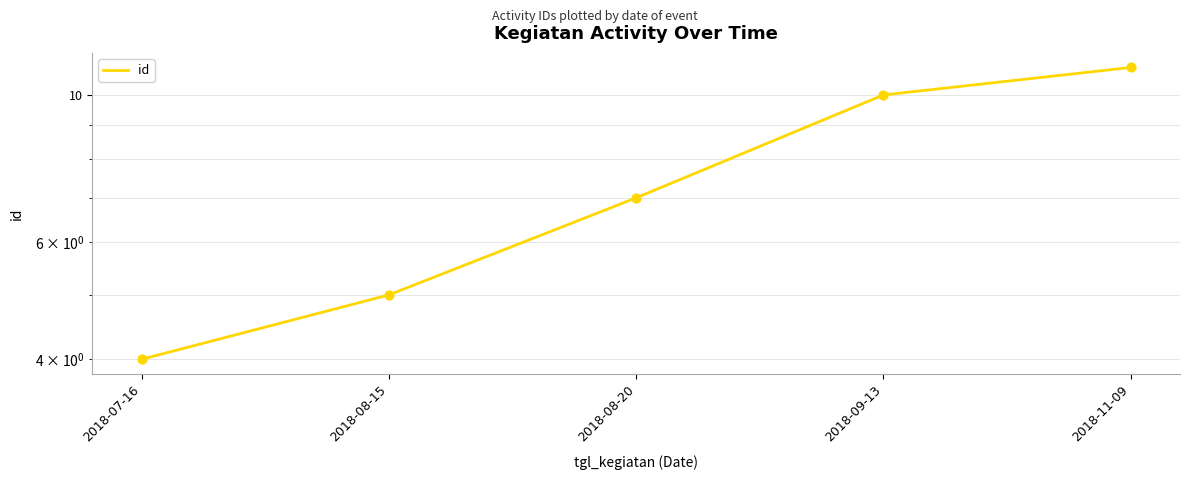

What is the change in value from 2018-08-15 to 2018-08-20?

+2